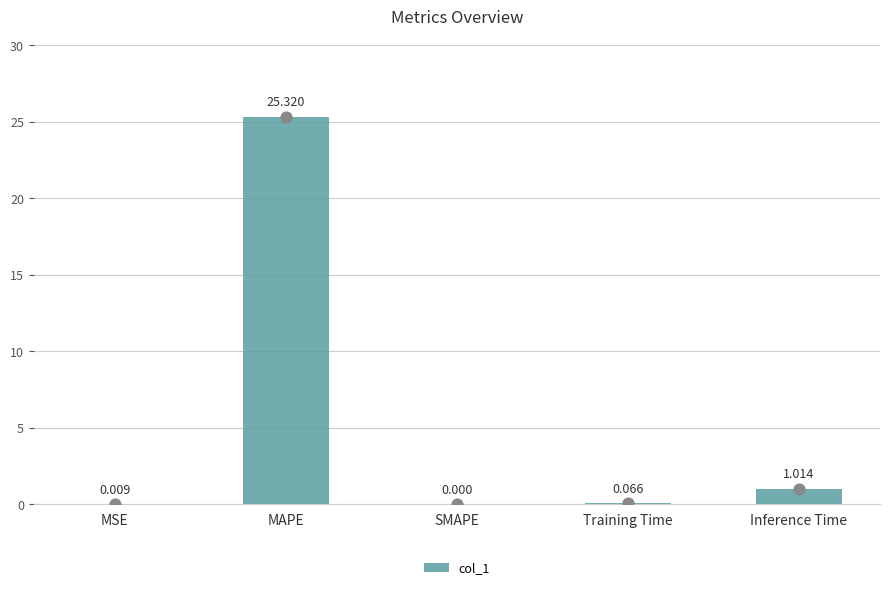

What is the change in value from SMAPE to Training Time?

+0.1